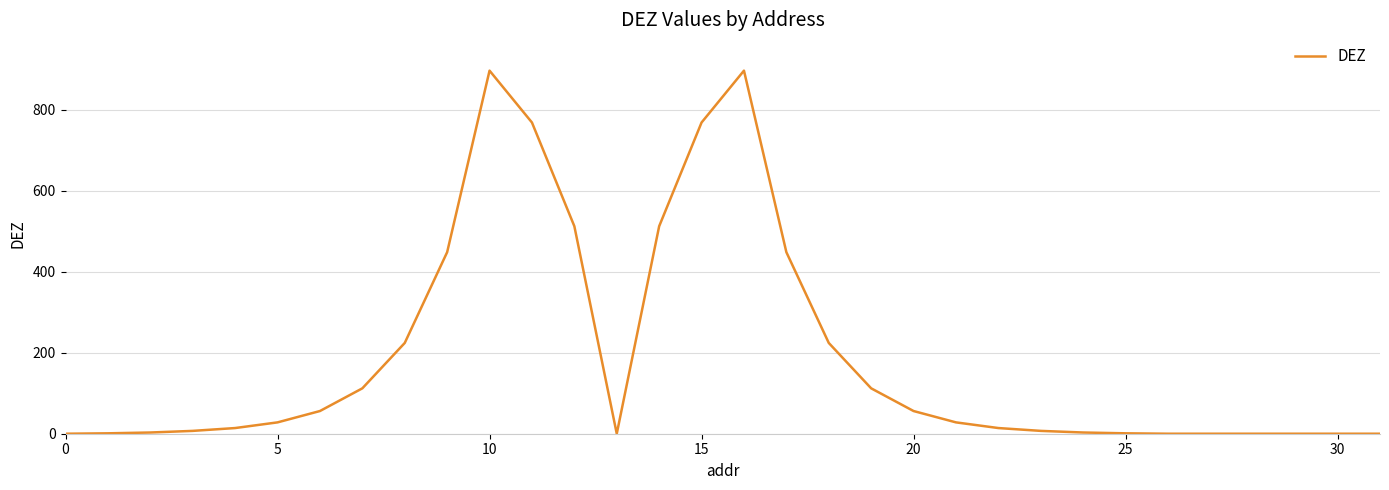

What is the difference between the maximum and minimum values?

896